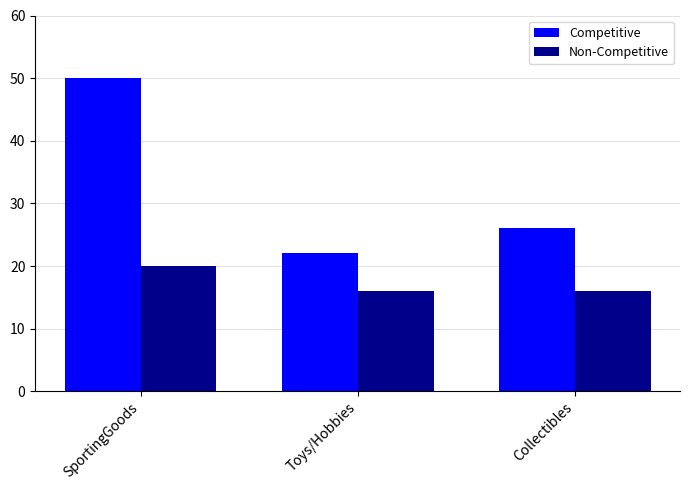

Rank the series at Toys/Hobbies from highest to lowest value.

Competitive, Non-Competitive